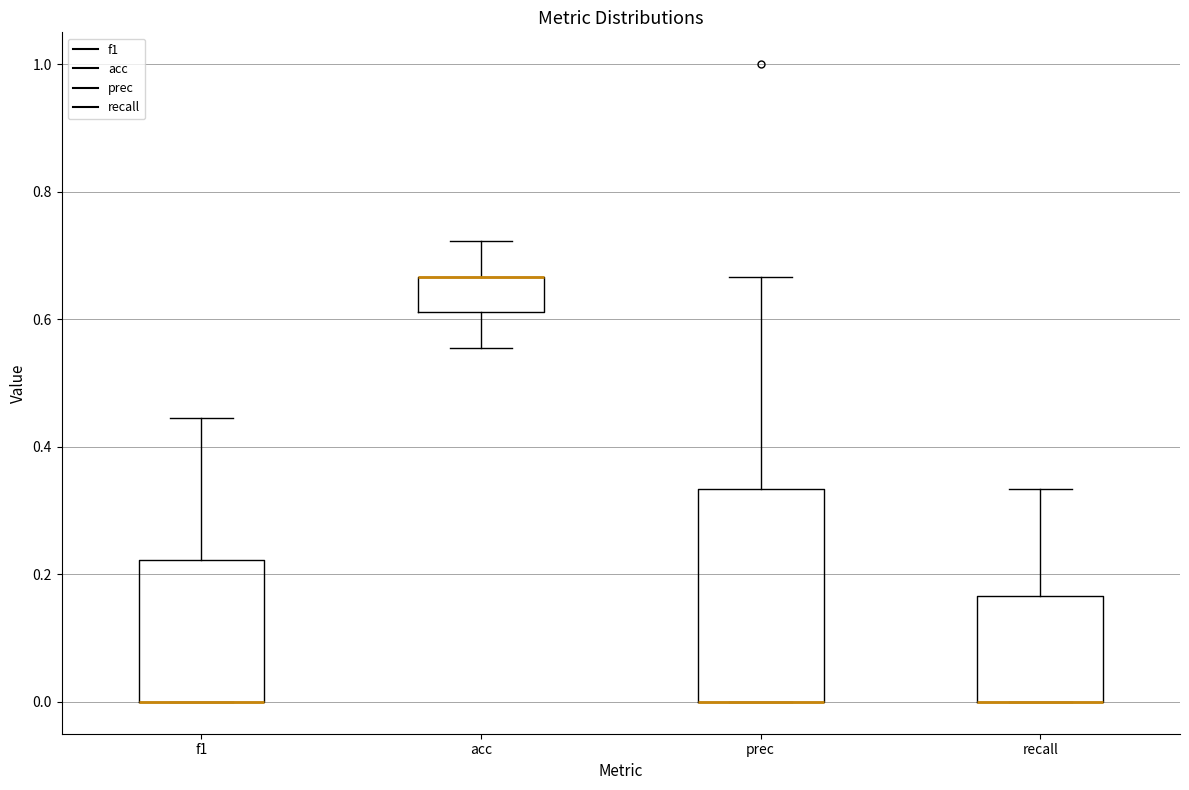

Which box is the tallest, from its lower edge to its upper edge?

prec